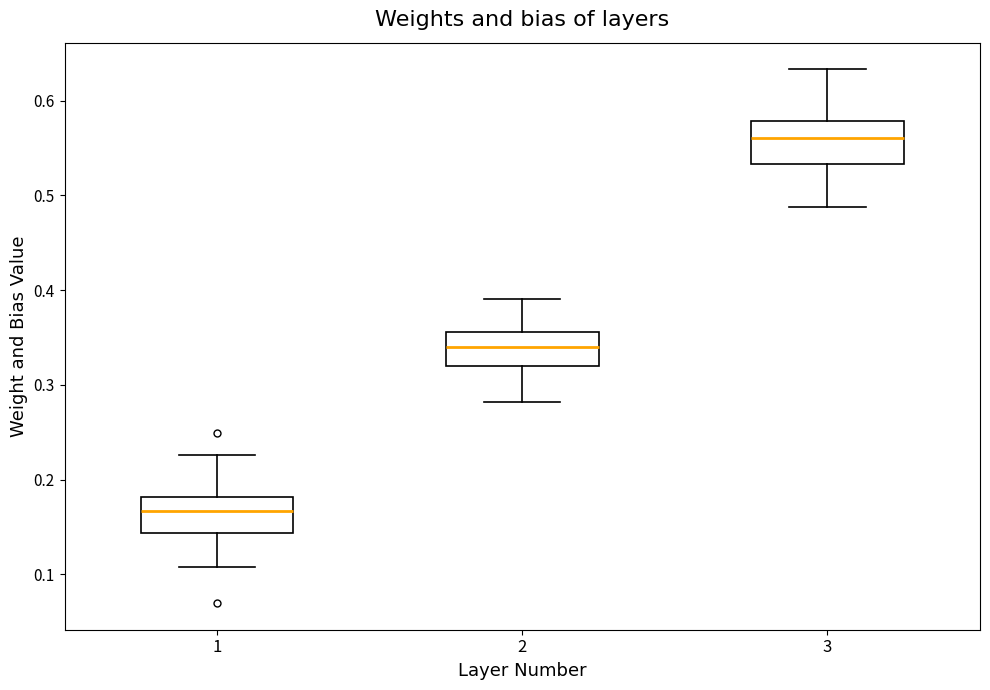

Reading left to right, read every box against the y-axis: the position of its median line, the range the box covers, and the ends of its whiskers. The values are not printed on the chart, so give them approximately, as read against the axis.

1: median 0.17, box 0.14 to 0.18, whiskers 0.11 to 0.23
2: median 0.34, box 0.32 to 0.36, whiskers 0.28 to 0.39
3: median 0.56, box 0.53 to 0.58, whiskers 0.49 to 0.63